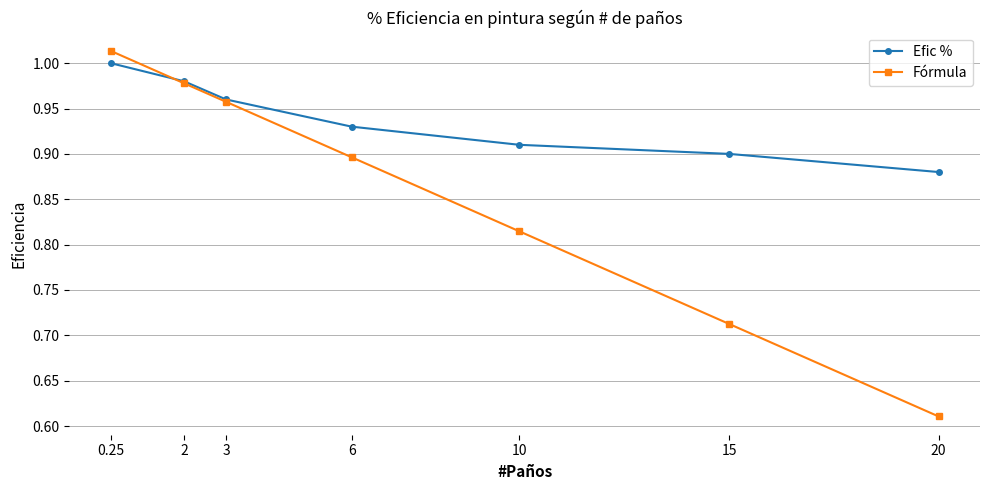

Which series has the largest range (max minus min)?

Fórmula